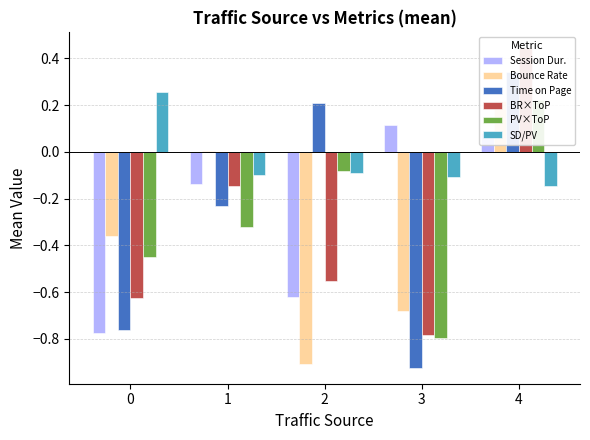

At which category is the sum across all series the highest?

4